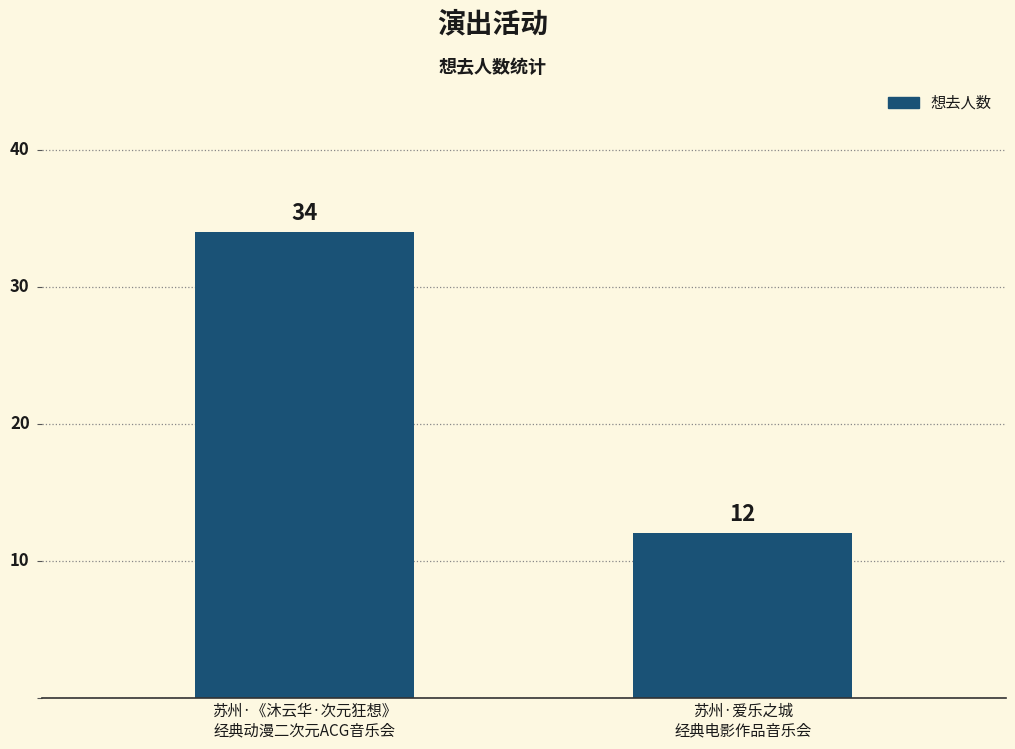

What is the sum of all values?

46